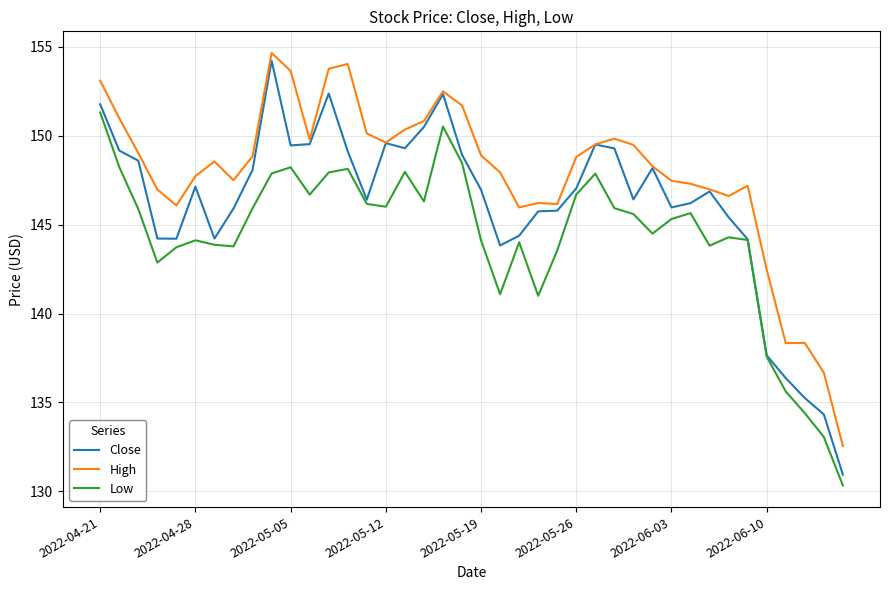

Which series has the largest total across all categories?

High